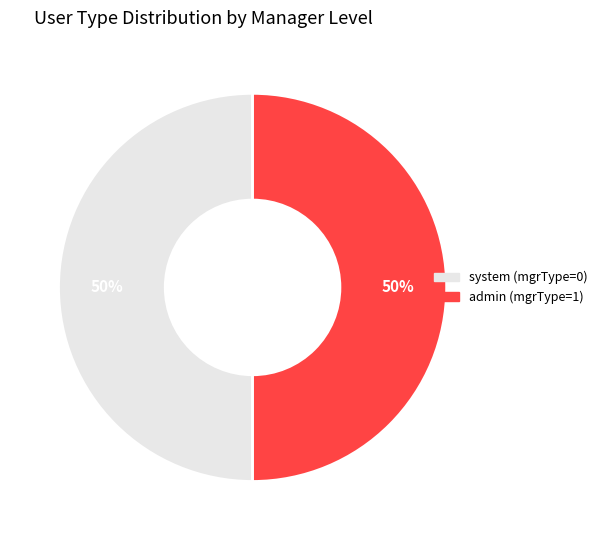

How many slices are in this pie chart?

2